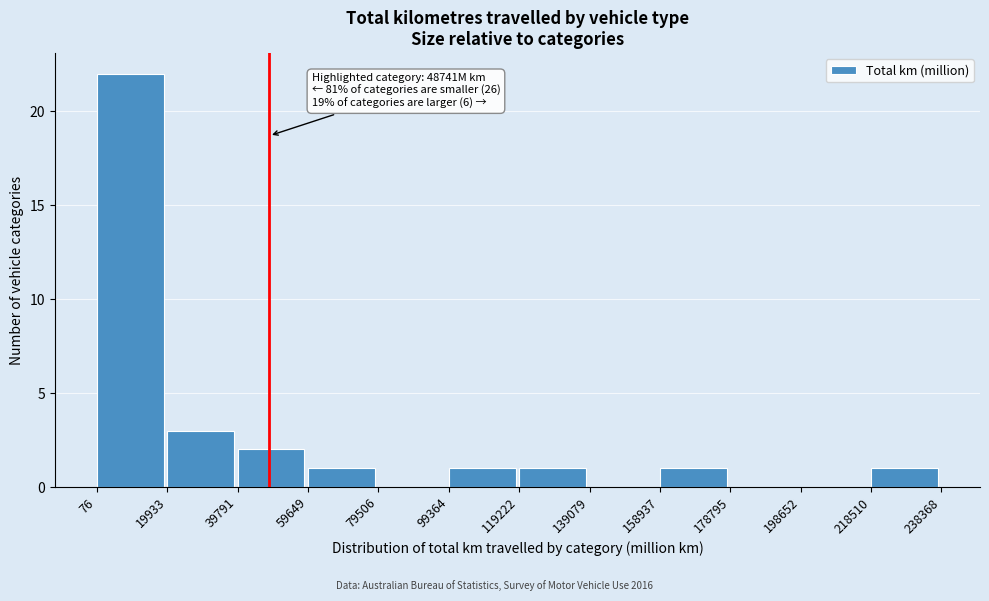

Which range on the x-axis has the tallest bar?

76 to 19933